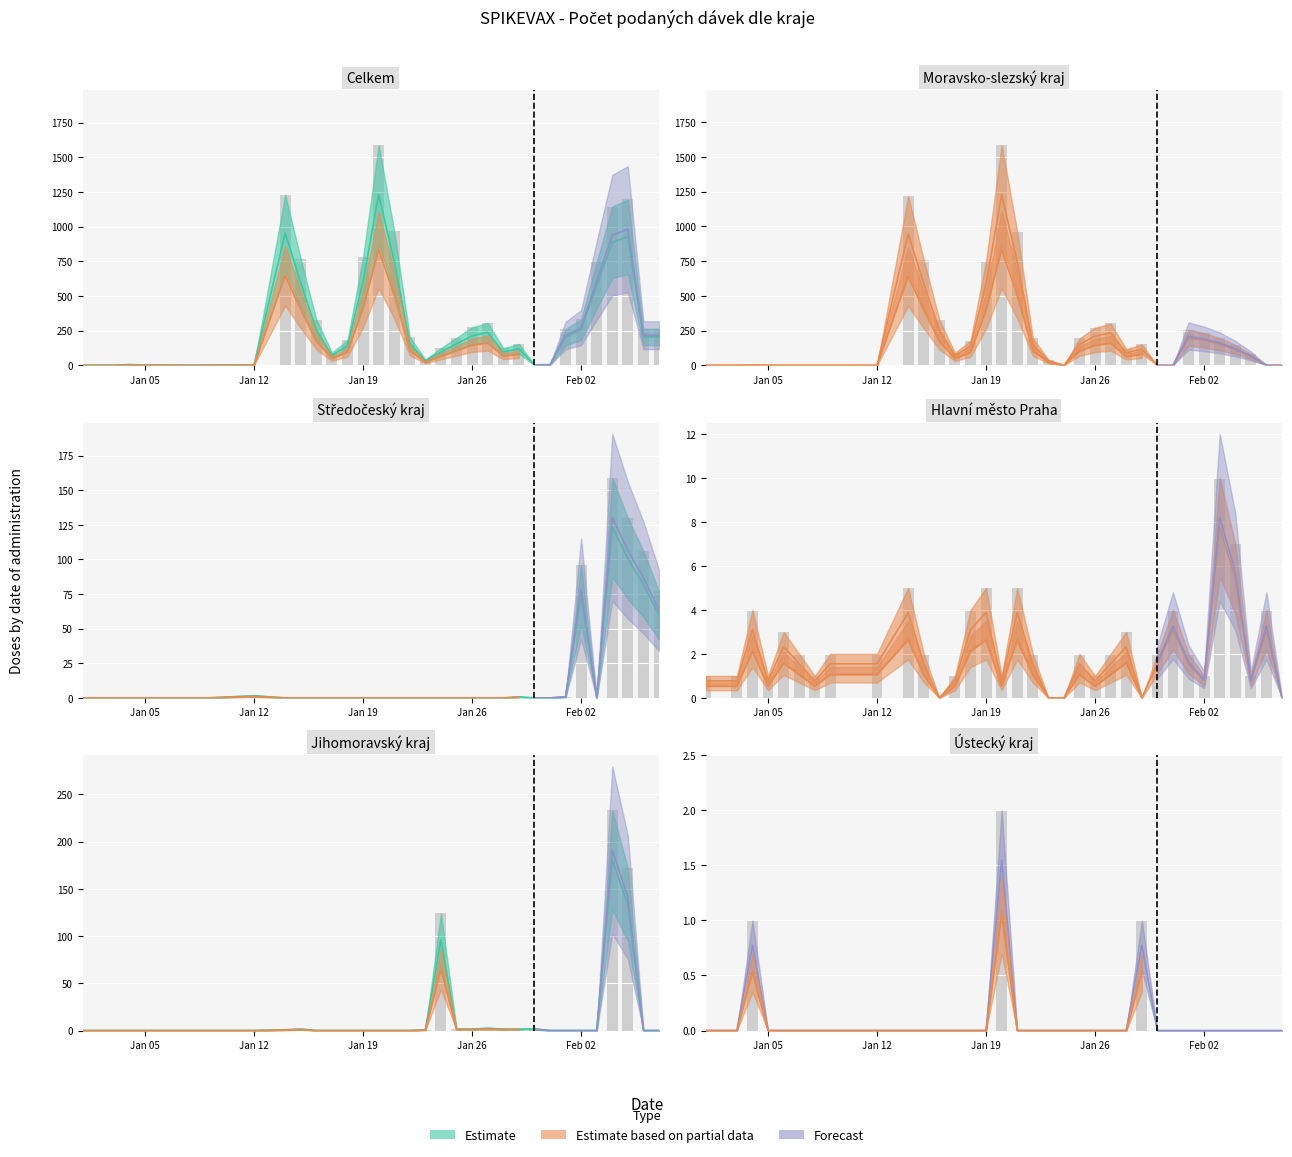

What is the difference between the second highest and minimum values in the Moravsko-slezský kraj series?

944.7